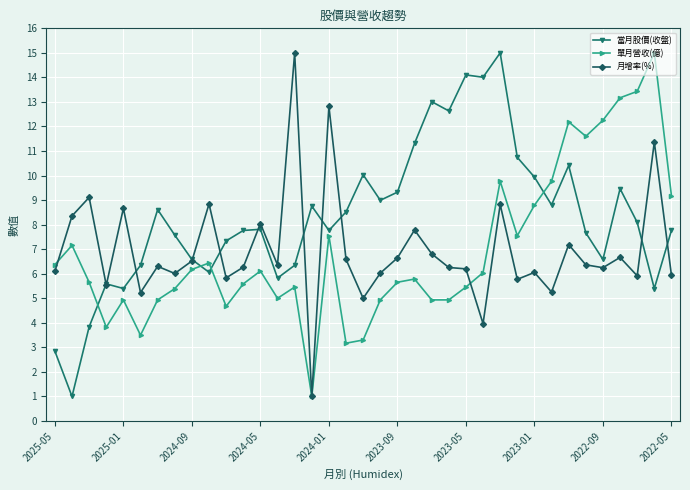

What are all the series names shown in the legend?

當月股價(收盤), 單月營收(億), 月增率(%)